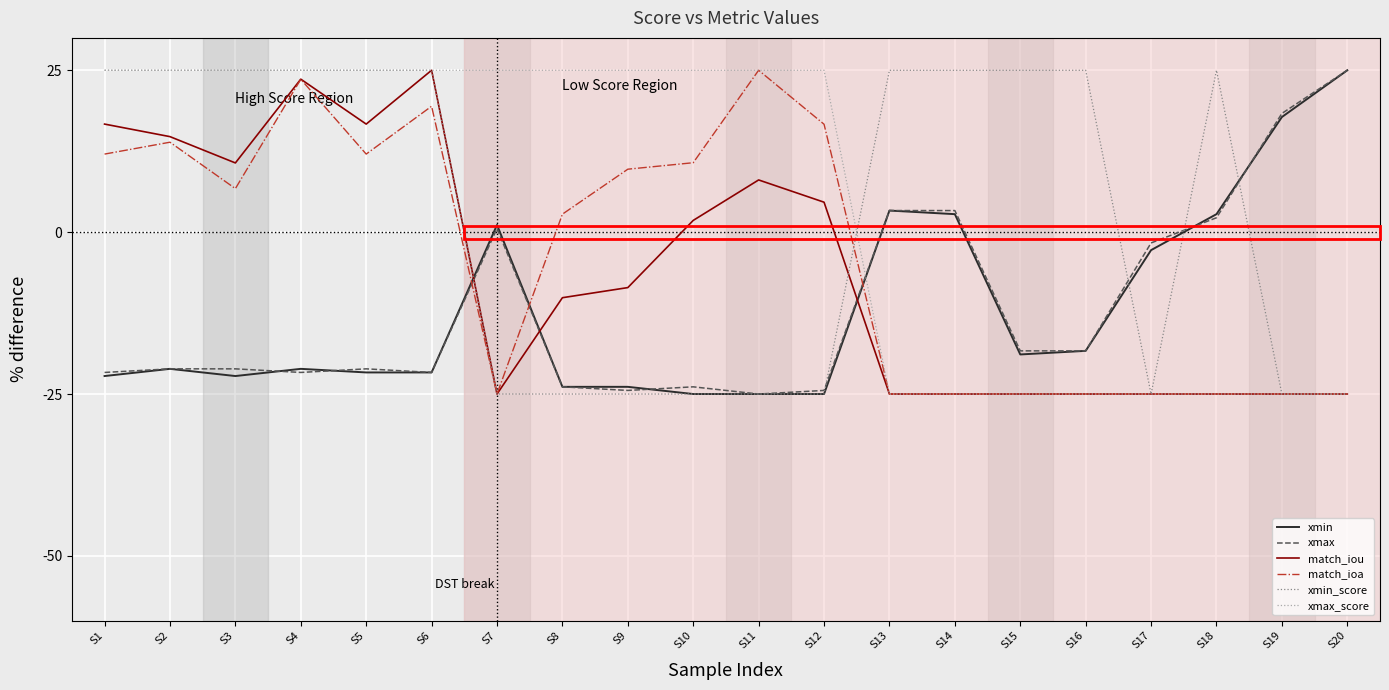

What is the spread (max minus min) of values at S1?

47.2